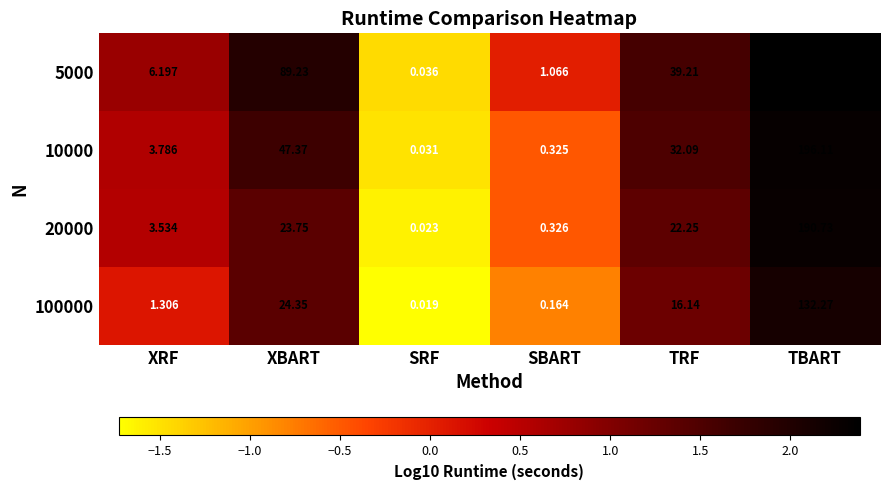

Is the value of 10000 at XBART greater than the value of 20000 at XBART?

Yes